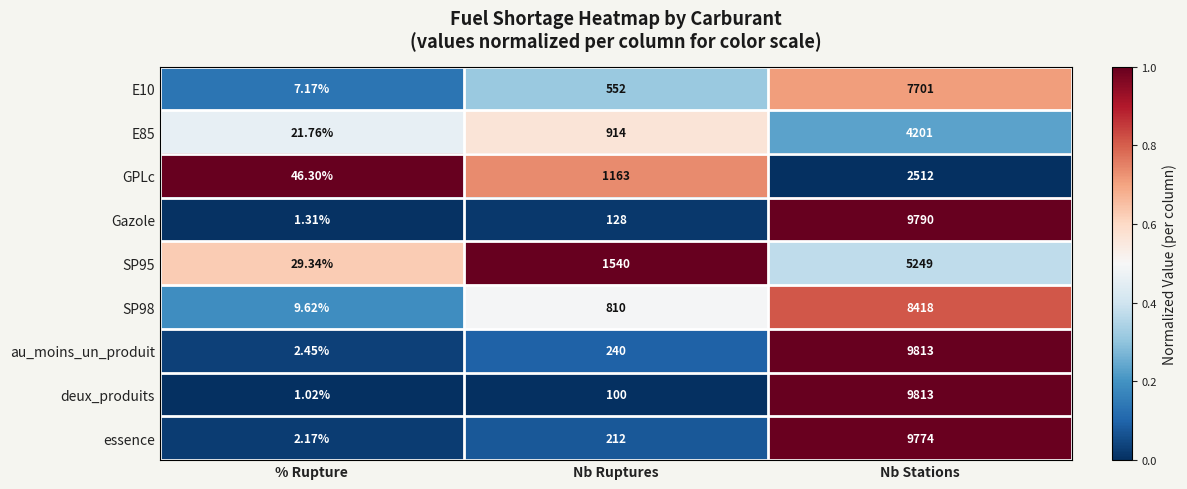

What is the greatest value displayed?

9813.0